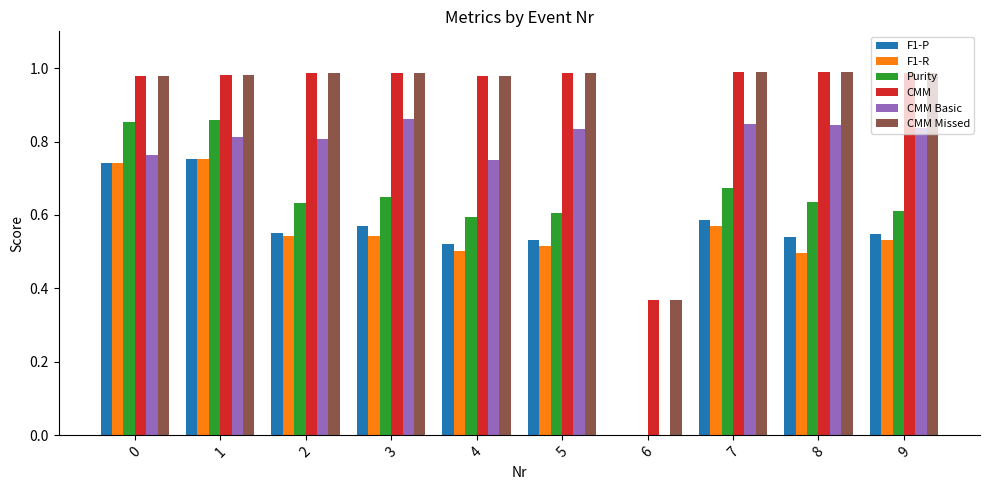

Are the bars horizontal?

No